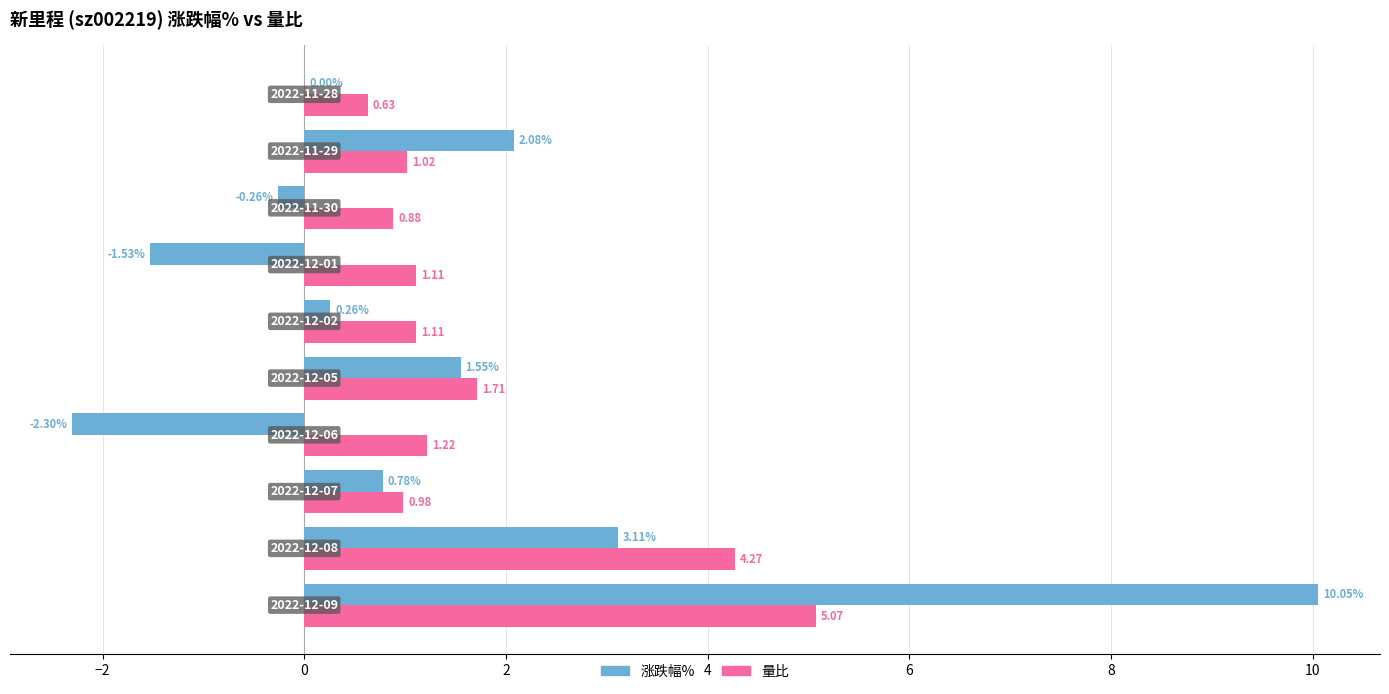

How many distinct data groups are displayed?

2